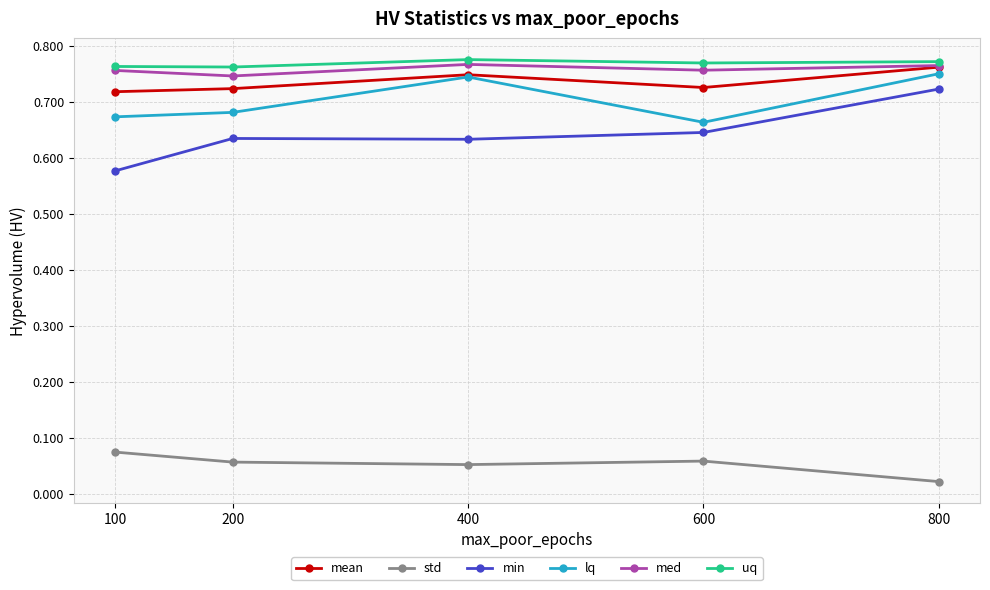

Which series has the widest spread of values?

min